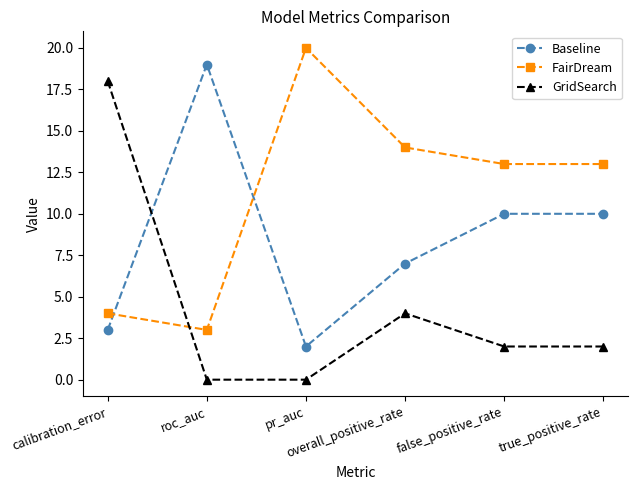

List the series in order of their overall mean, lowest first.

GridSearch, Baseline, FairDream